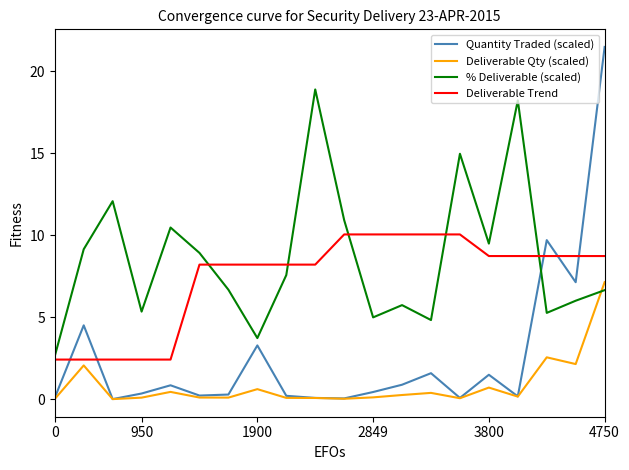

Which series has the largest total across all categories?

% Deliverable (scaled)